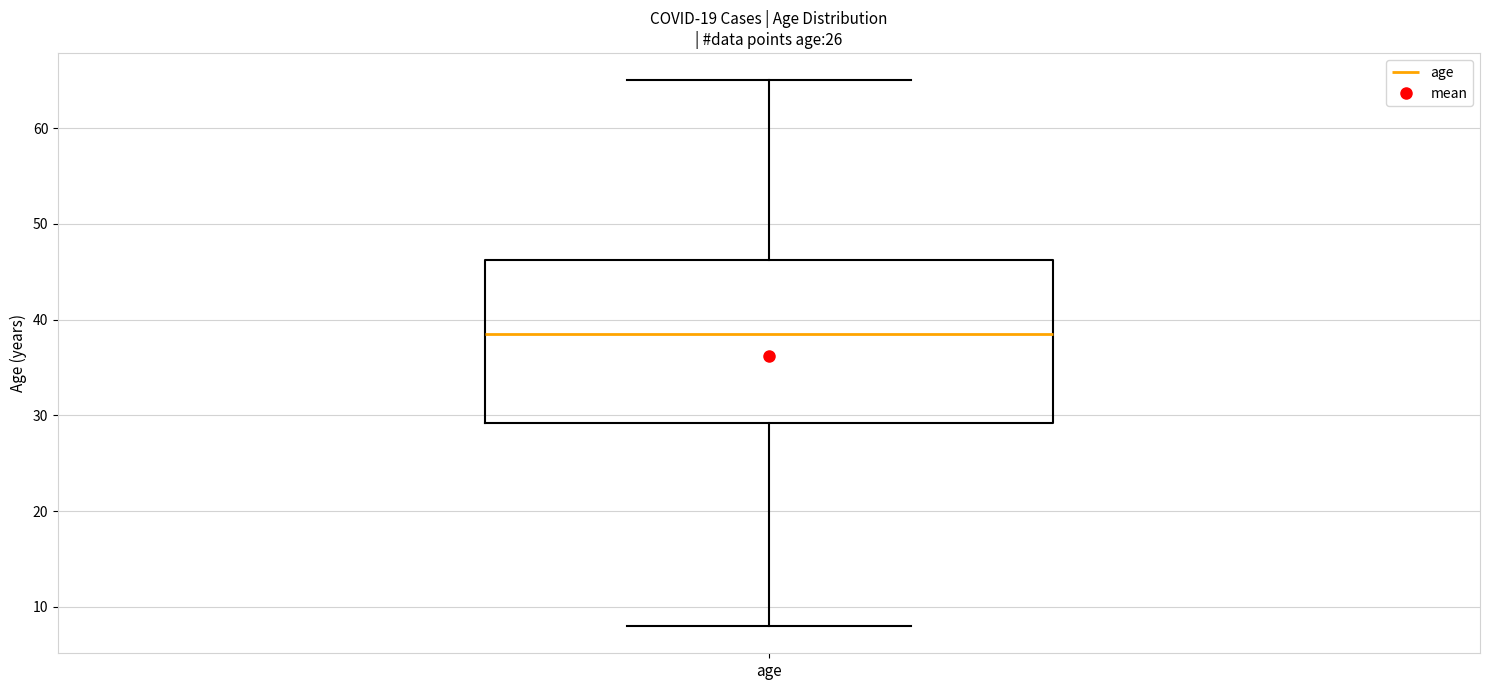

Transcribe this box plot: give where the median line is, the range the box spans, and where the two whiskers end, as read against the y-axis. The values are not printed on the chart, so give them approximately, as read against the axis.

median 39, box 29 to 46, whiskers 8 to 65